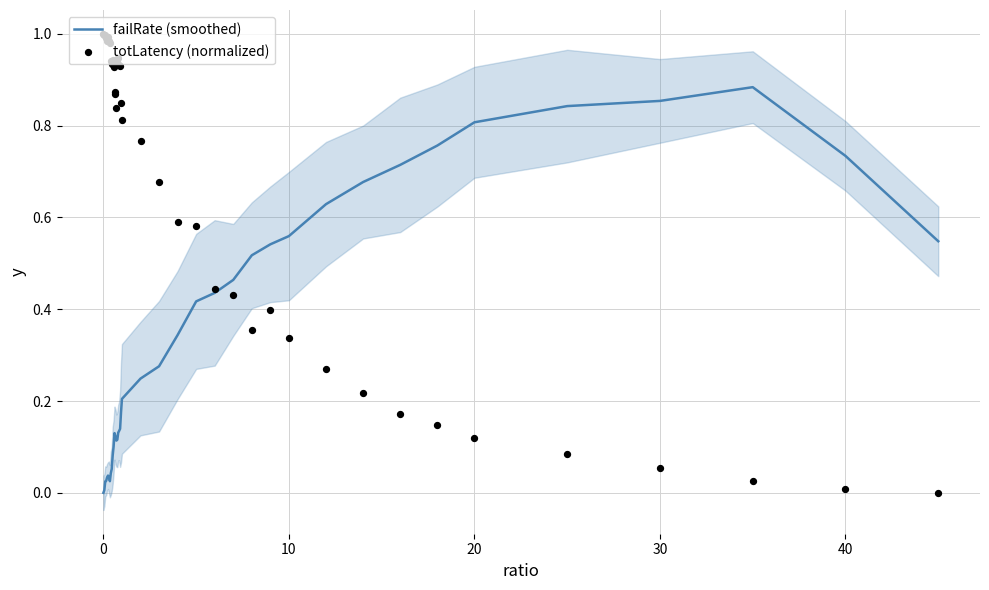

At how many categories does at least one series exceed 0?

40